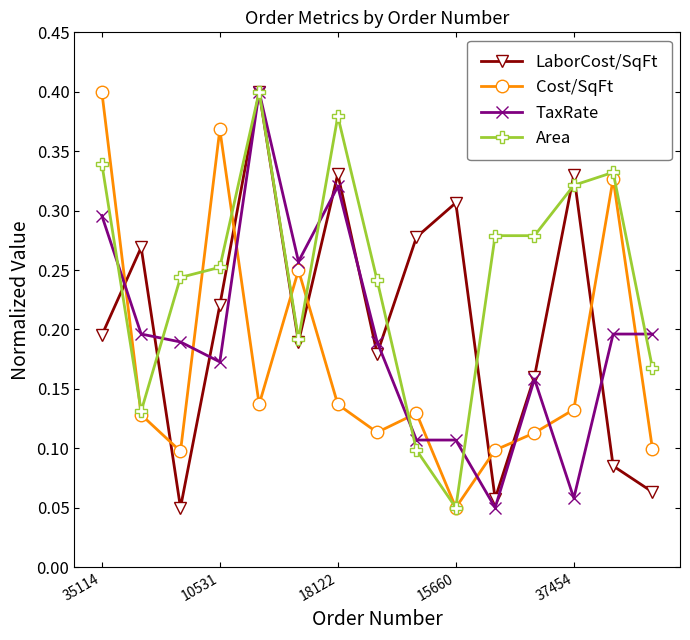

What are all the series names shown in the legend?

LaborCost/SqFt, Cost/SqFt, TaxRate, Area